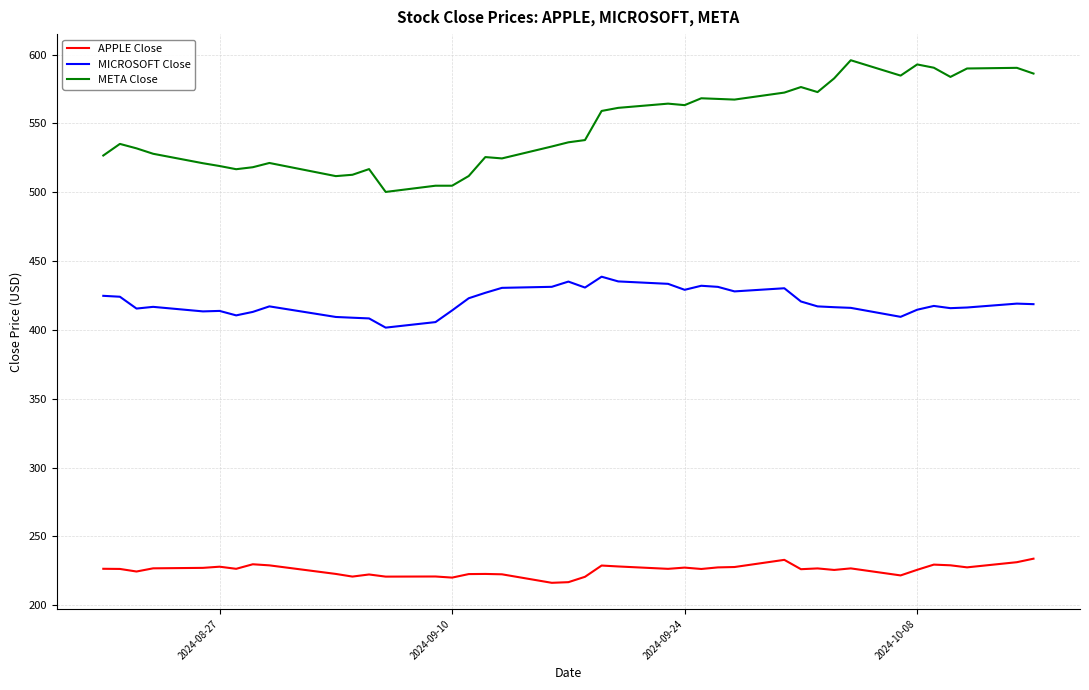

What is the highest value of the MICROSOFT Close series?

438.7